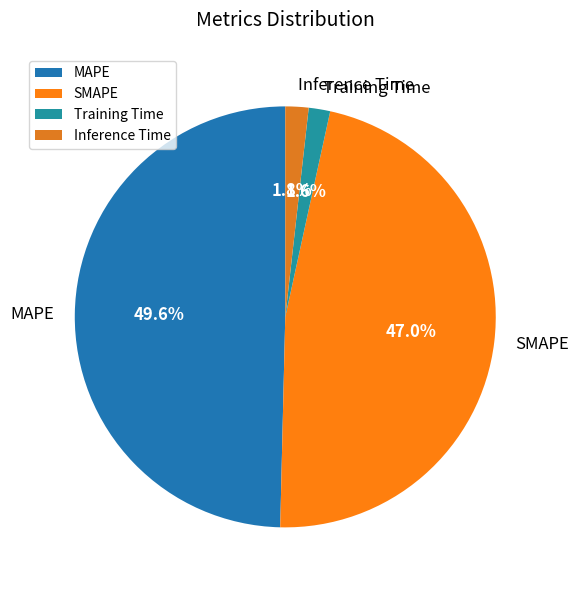

What percentage is the Inference Time slice, to the nearest percent?

2%